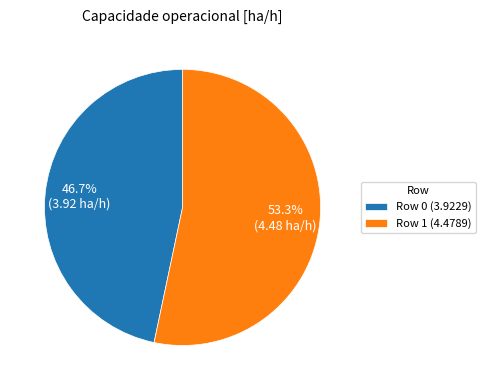

Which slice represents more than half of the pie?

Row 1